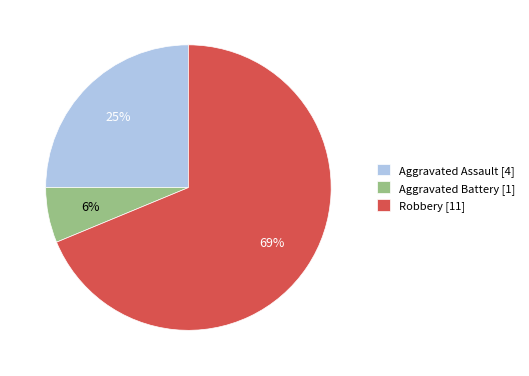

Which slice is the smallest?

Aggravated Battery [1]